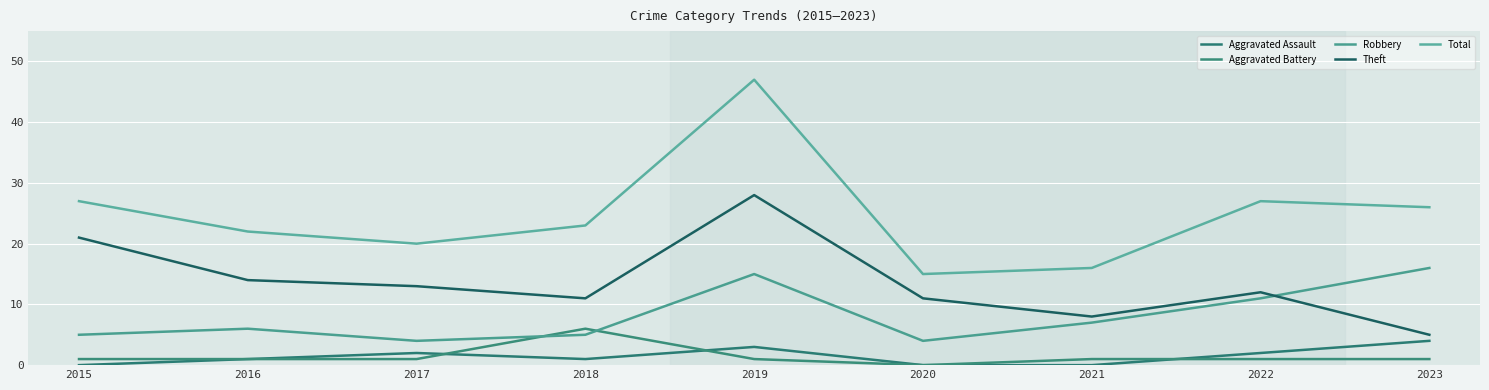

True or false: Robbery and Total cross at least once.

False